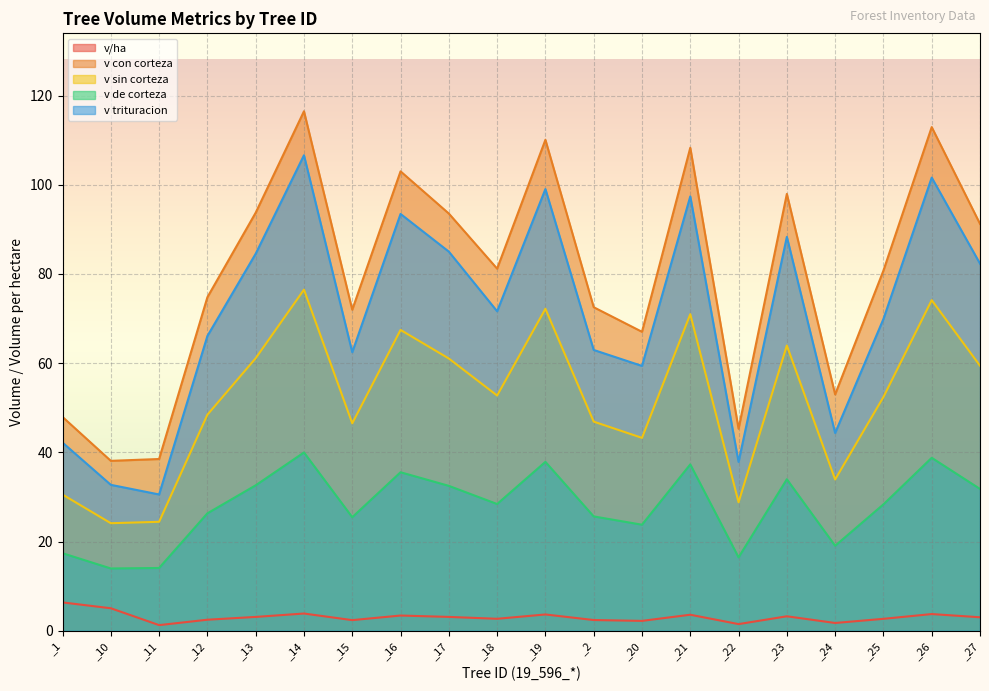

What position from the right is _16?

13